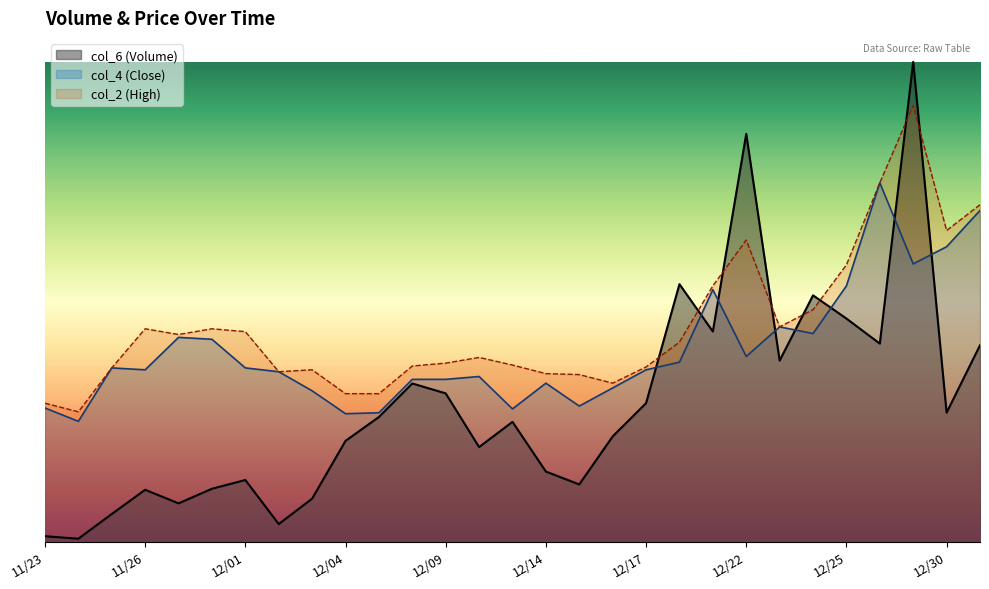

What is the value of the col_4 point at the 21st from the left?

4507509.8